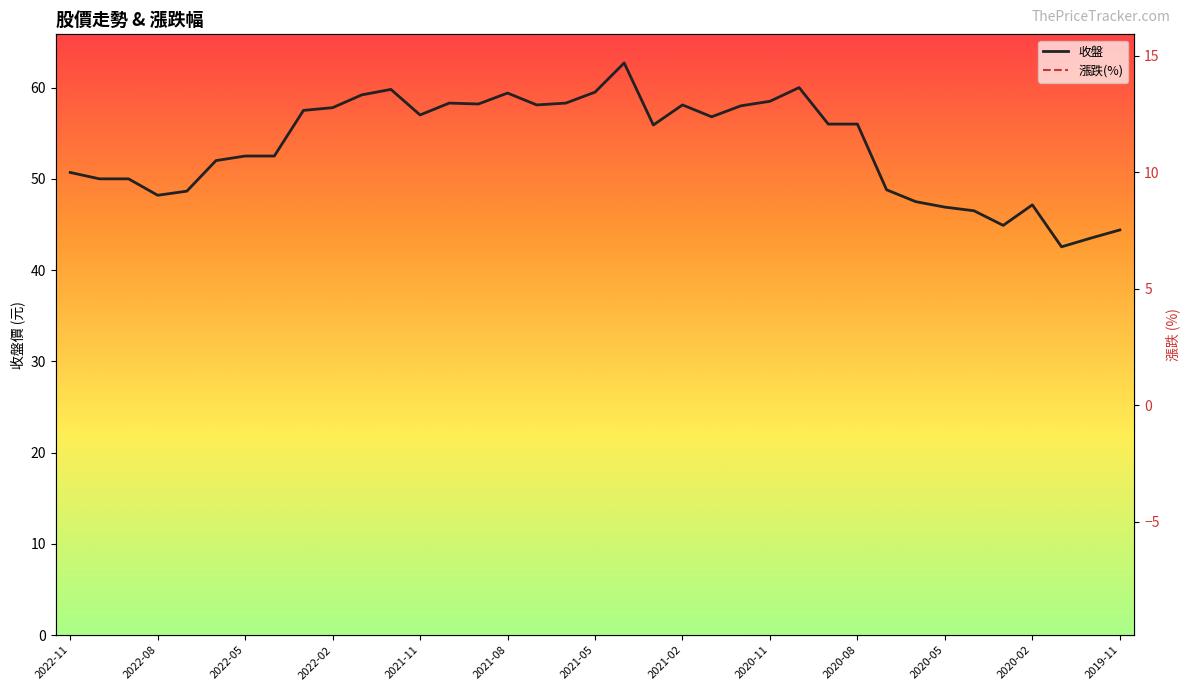

Rank the series by their maximum value, from highest to lowest.

收盤, 漲跌(%)